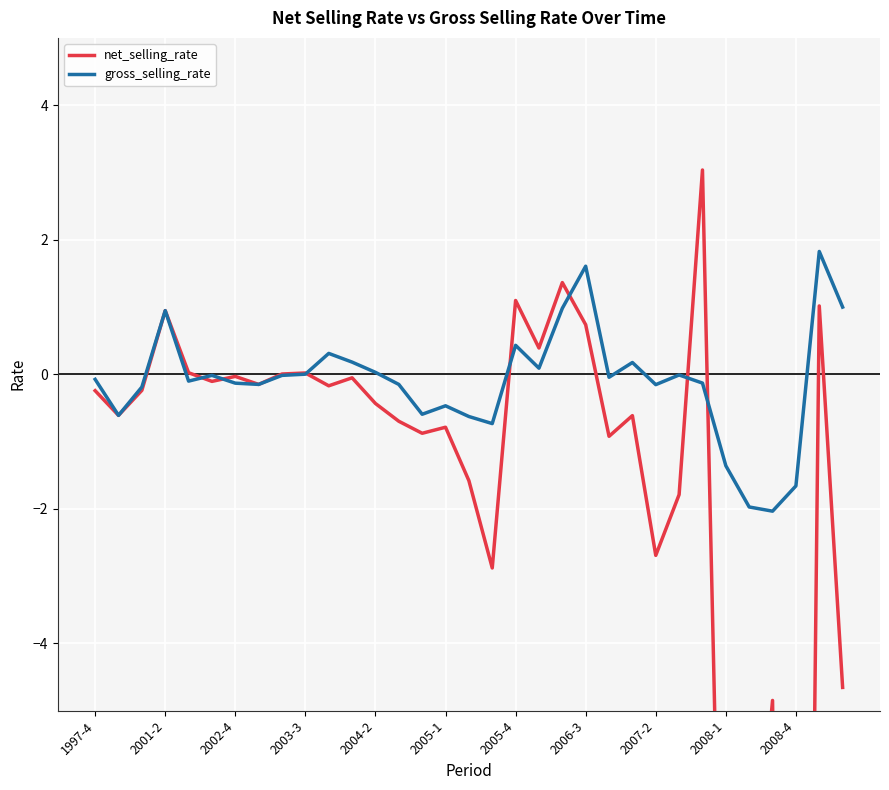

Reading left to right, what are all the values shown in this chart?

net_selling_rate: -0.2	-0.6	-0.2	0.9	0.0	-0.1	-0.0	-0.2	0.0	0.0	-0.2	-0.1	-0.4	-0.7	-0.9	-0.8	-1.6	-2.9	1.1	0.4	1.4	0.7	-0.9	-0.6	-2.7	-1.8	3.0	-12.3	-8.6	-4.8	-30.0	1.0	-4.7
gross_selling_rate: -0.1	-0.6	-0.2	0.9	-0.1	-0.0	-0.1	-0.2	-0.0	0.0	0.3	0.2	0.0	-0.2	-0.6	-0.5	-0.6	-0.7	0.4	0.1	1.0	1.6	-0.0	0.2	-0.2	-0.0	-0.1	-1.4	-2.0	-2.0	-1.7	1.8	1.0